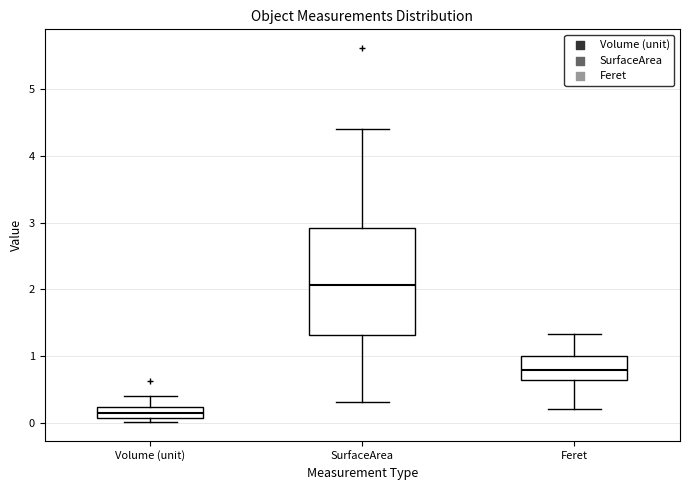

Where does the lower whisker of the box for Feret end on the y-axis? The values are not printed on the chart, so give them approximately, as read against the axis.

0.2